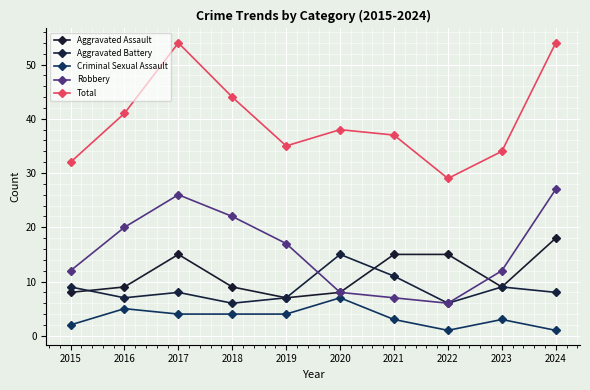

Which series has the widest spread of values?

Total